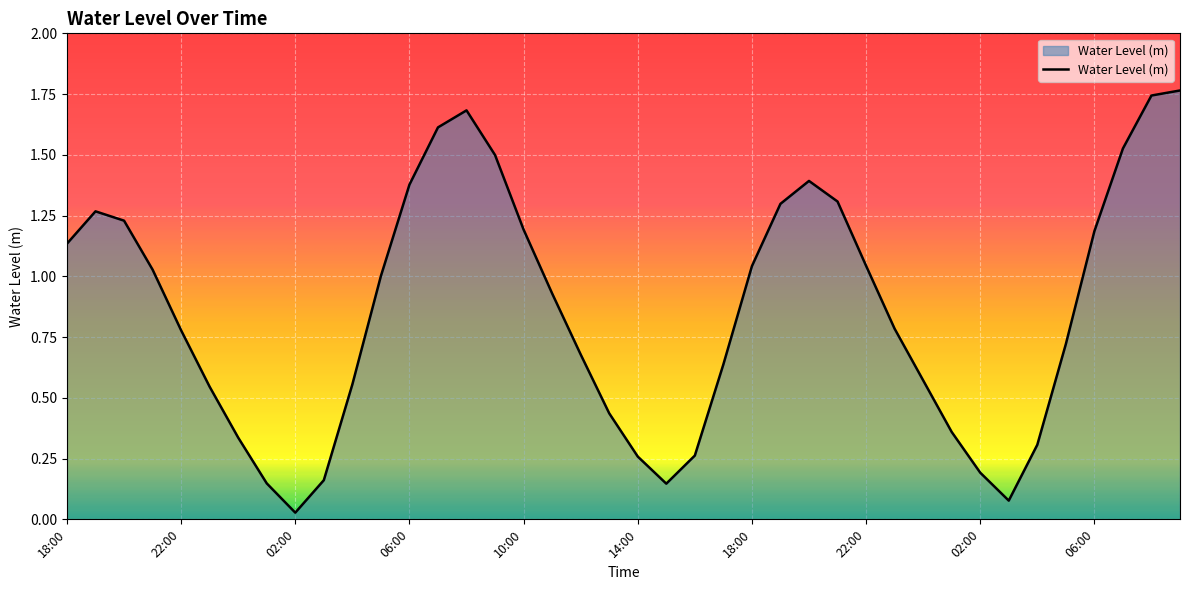

Where is the first local maximum?

19:00